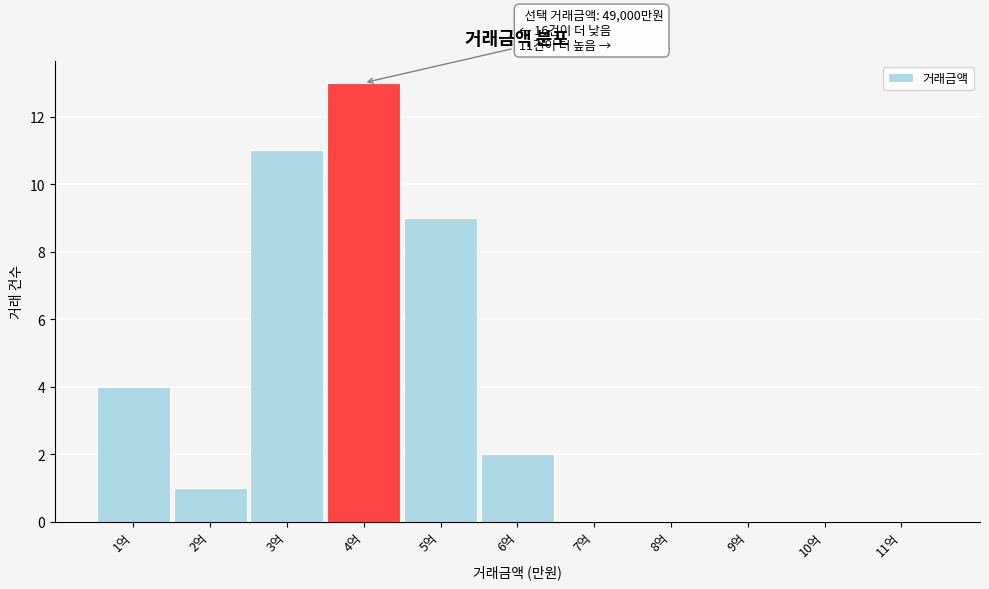

Reading right to left, extract all data points from this chart.

11억=0	10억=0	9억=0	8억=0	7억=0	6억=2	5억=9	4억=13	3억=11	2억=1	1억=4